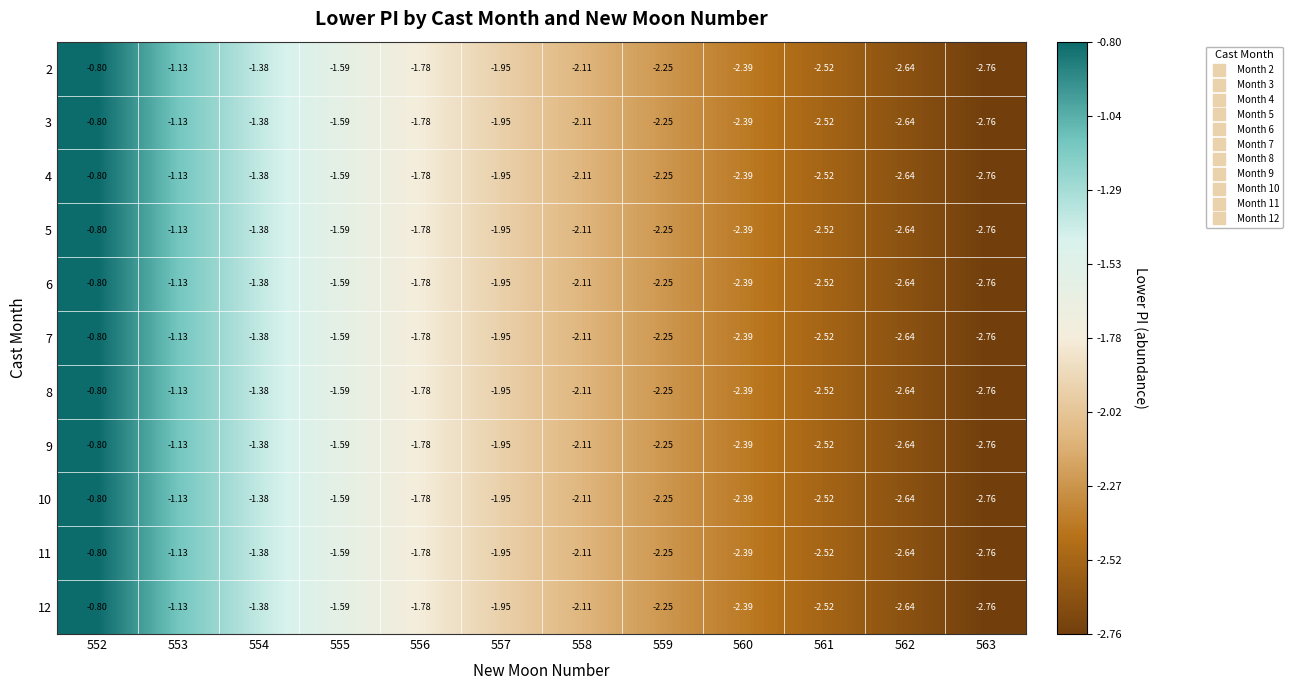

Is the value of 12 at 559 greater than the value of 10 at 555?

No